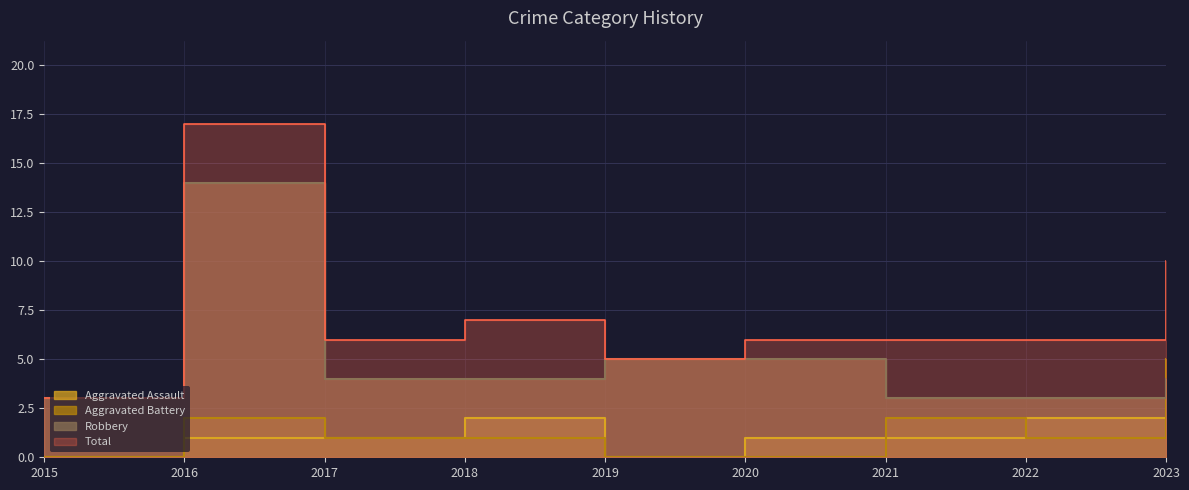

What is the greatest value displayed?

17